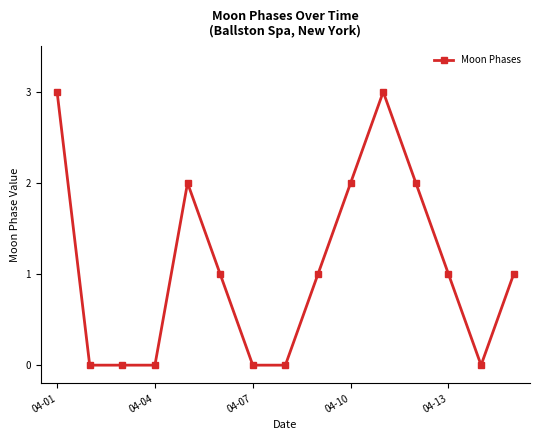

True or false: the data has more than 1 interior local peaks.

True